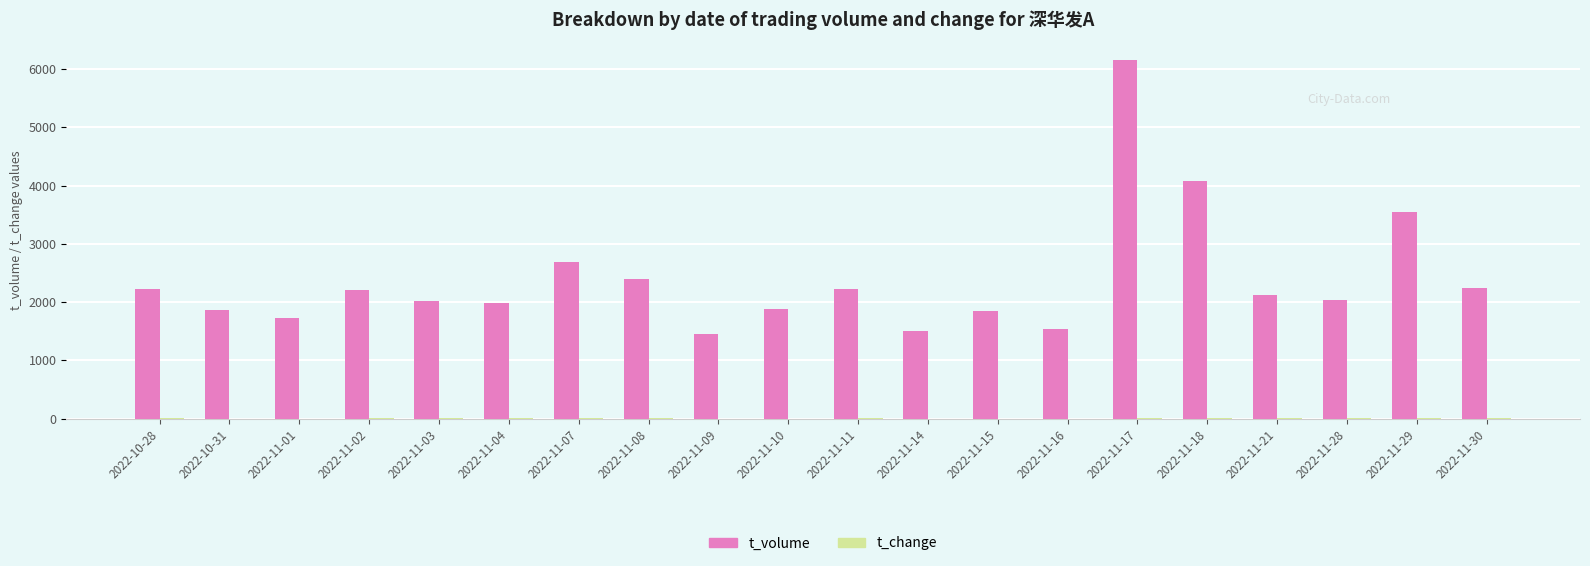

At which category is the sum across all series the highest?

2022-11-17